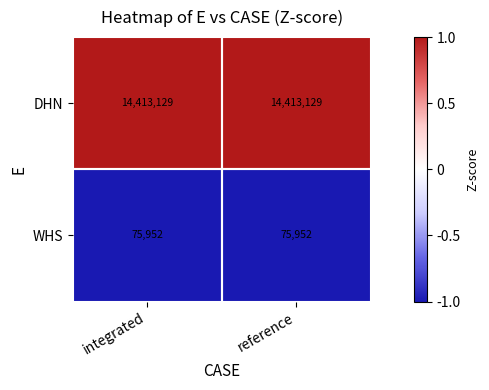

What value does the WHS series have at reference?

75952